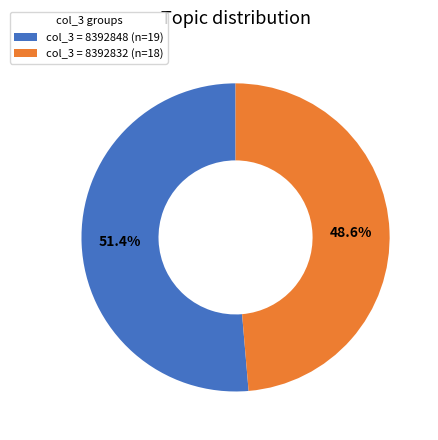

Does col_3 = 8392848 (n=19) represent more than half of the total?

Yes